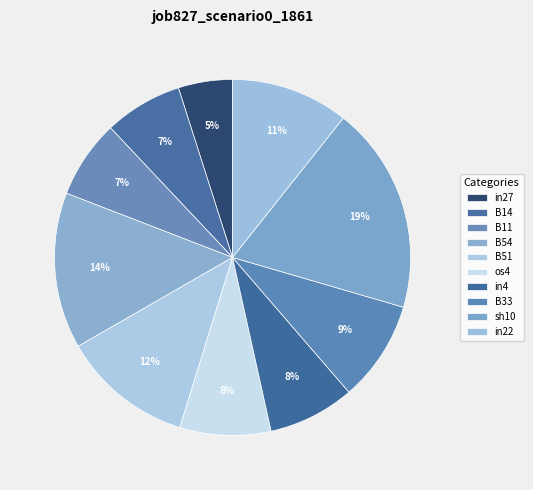

Count the number of slices in the pie.

10